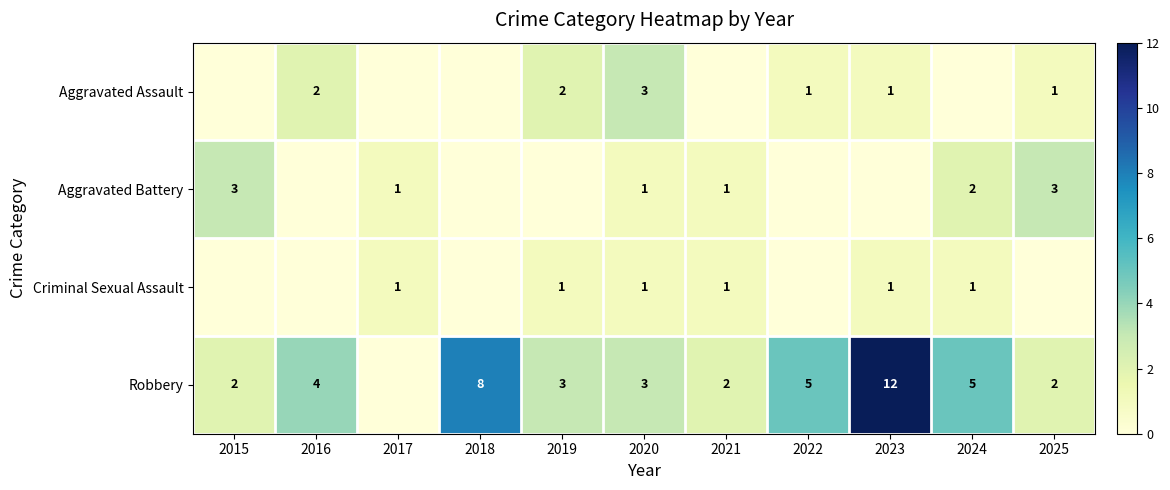

Is it true that Aggravated Assault equals 1 at 2022?

True